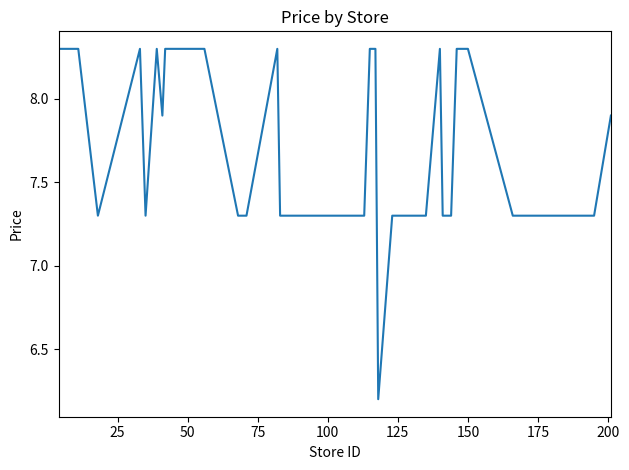

What is the difference between the second highest and minimum values?

2.1